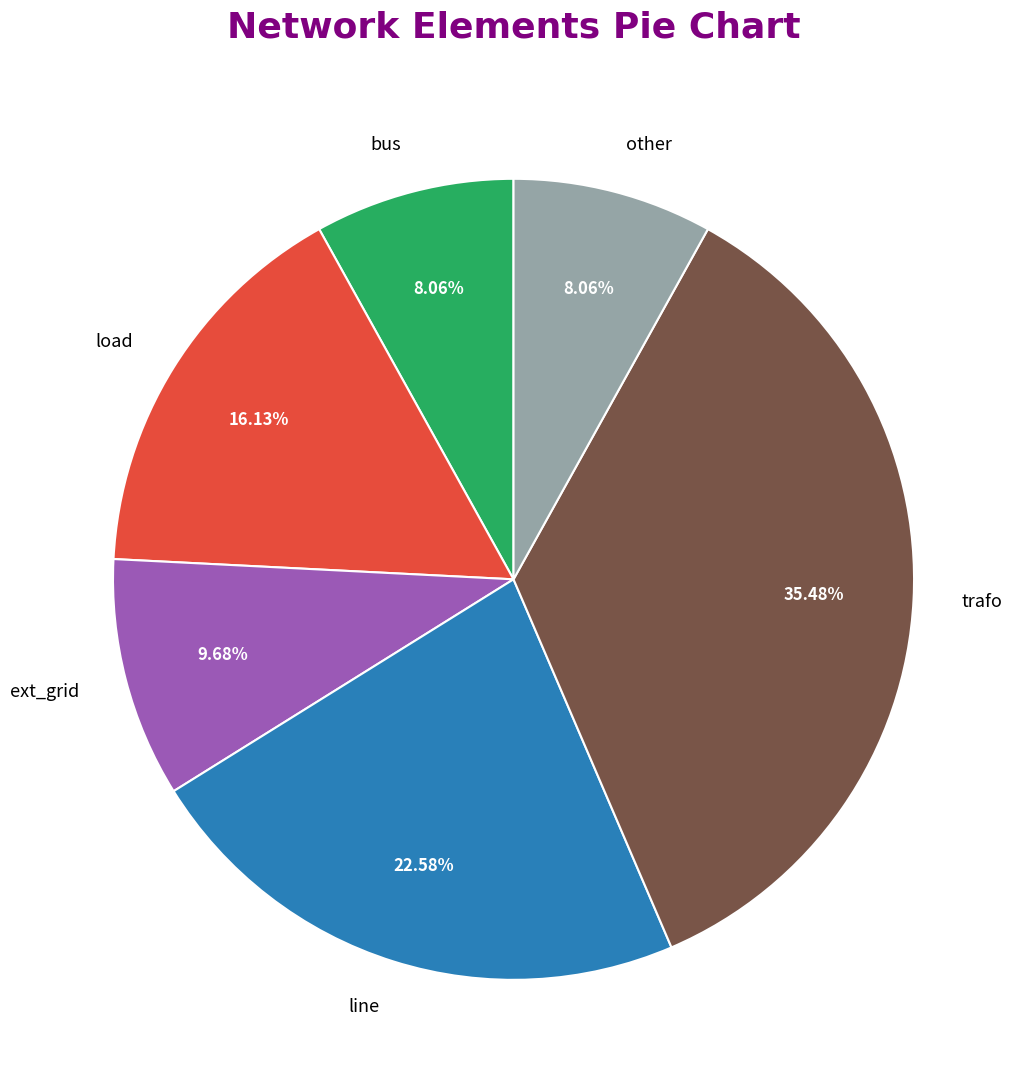

Approximately how many times larger is the value at line compared to other?

2.8